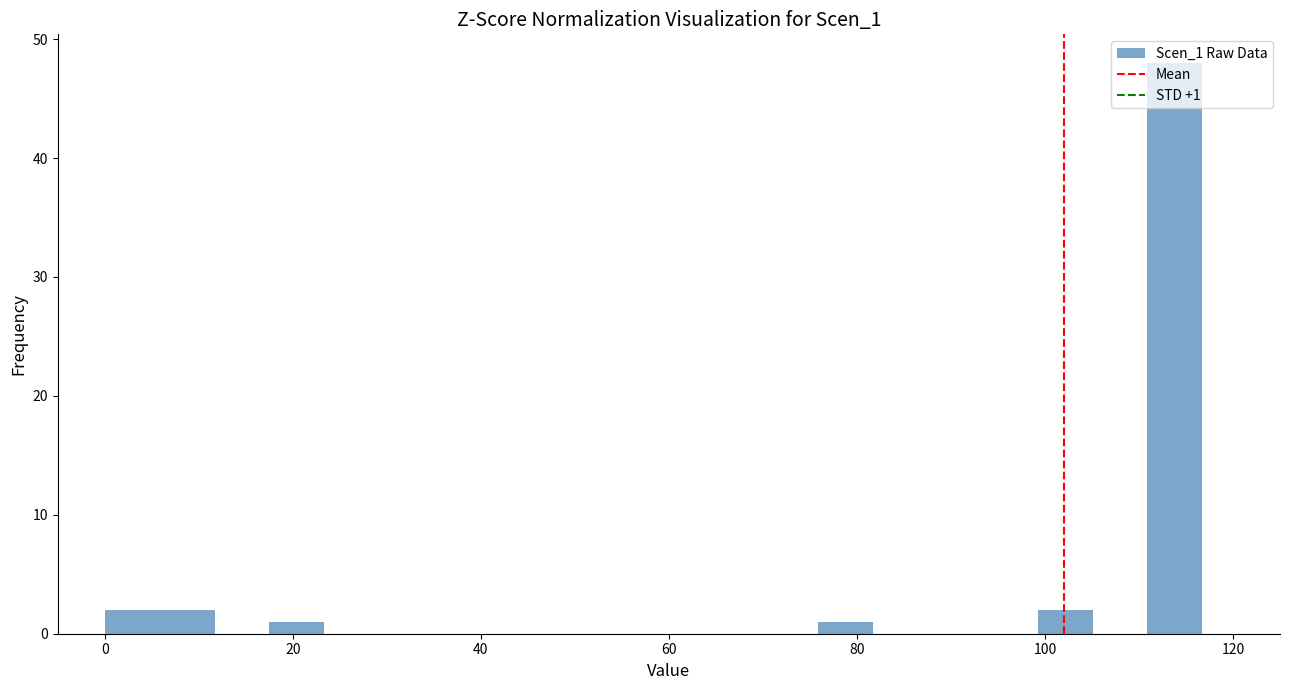

Read against the x-axis, roughly where is the centre of the tallest bar?

114